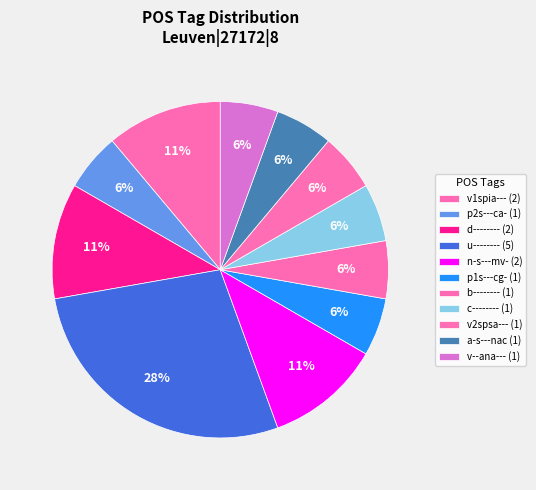

What is the total percentage of d-------- and c--------?

16.7%